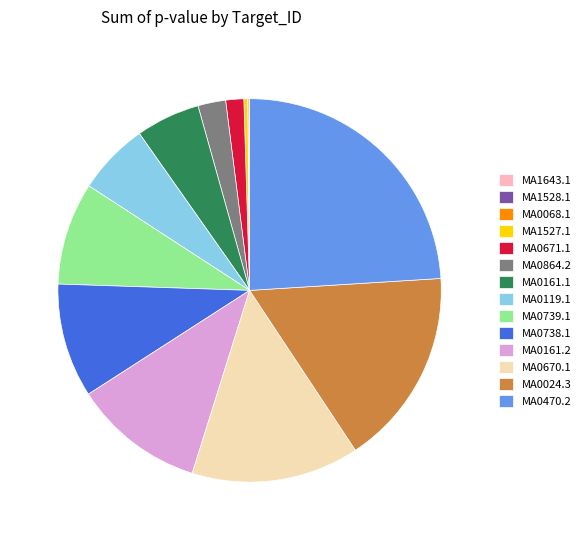

Does MA0470.2 represent more than half of the total?

No